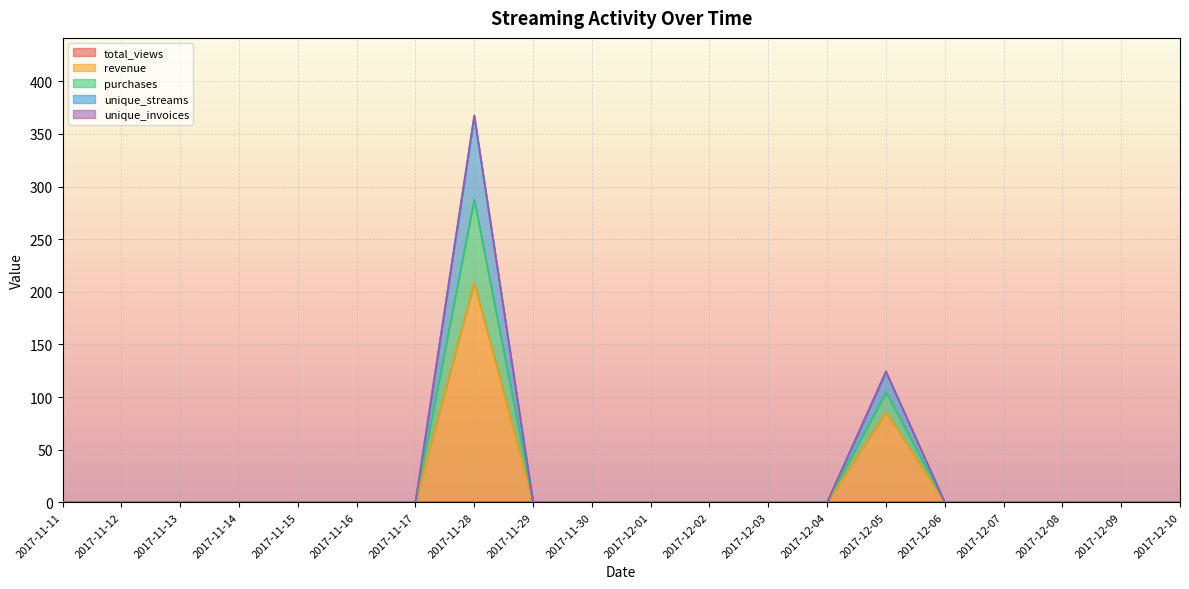

How many positive values does the purchases series have?

2